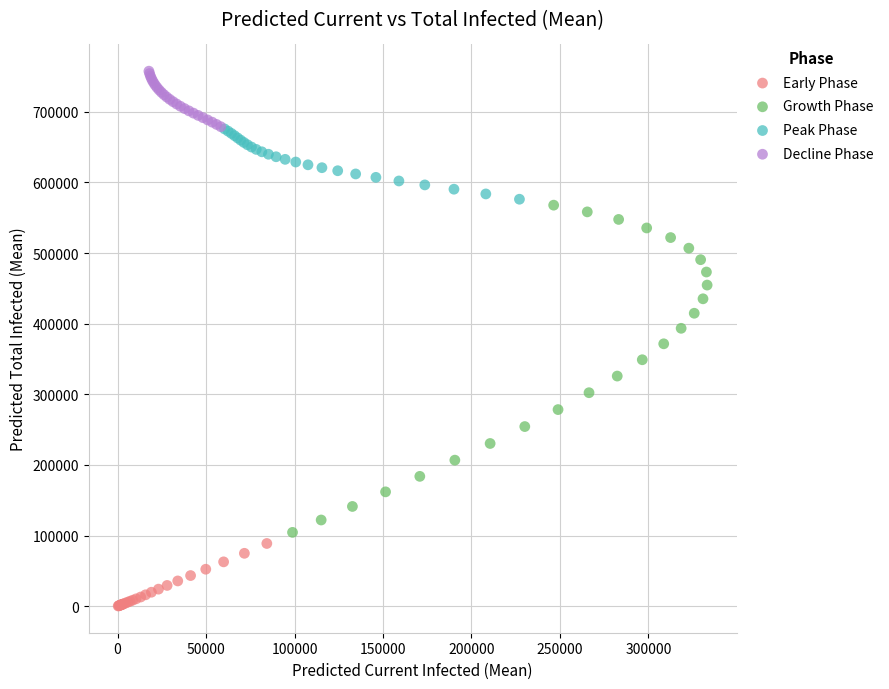

Which series contains the highest Y value?

Decline Phase